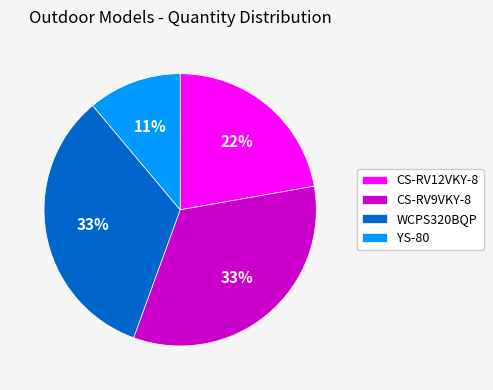

Count the number of slices in the pie.

4